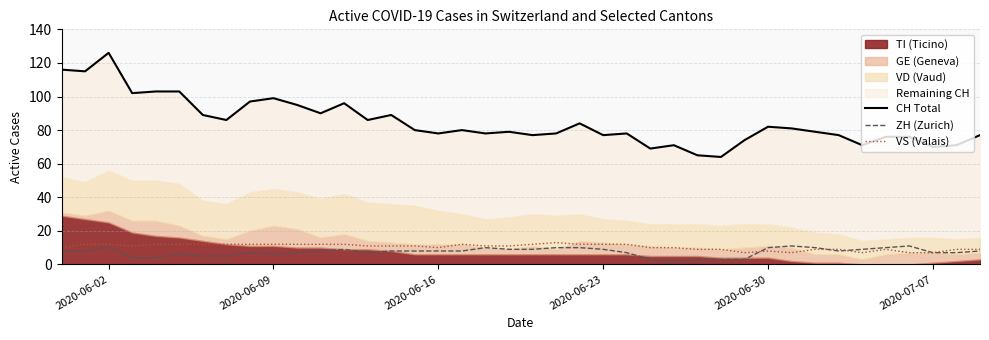

The value of VS (Valais) at 2020-06-16 is 10. True or false?

True